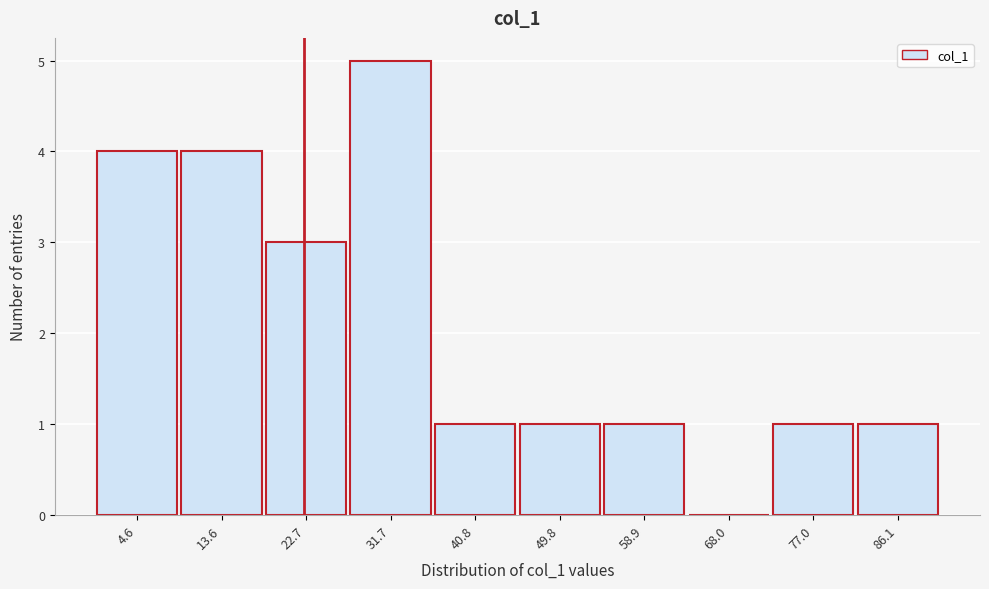

Reading left to right, transcribe this chart: for each bar, give the range it covers on the x-axis and its height. Neither the bar edges nor the heights are printed on the chart, so give them approximately, as read against the axes.

0 to 9: 4
9 to 18: 4
18 to 27: 3
27 to 36: 5
36 to 45: 1
45 to 54: 1
54 to 63: 1
63 to 72: 0
72 to 82: 1
82 to 91: 1